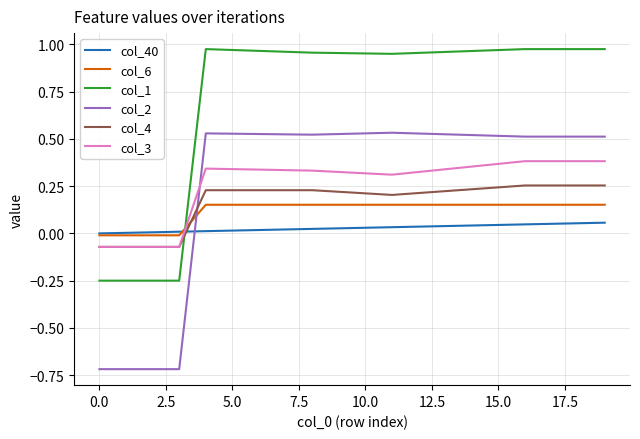

Which series has the largest range (max minus min)?

col_2